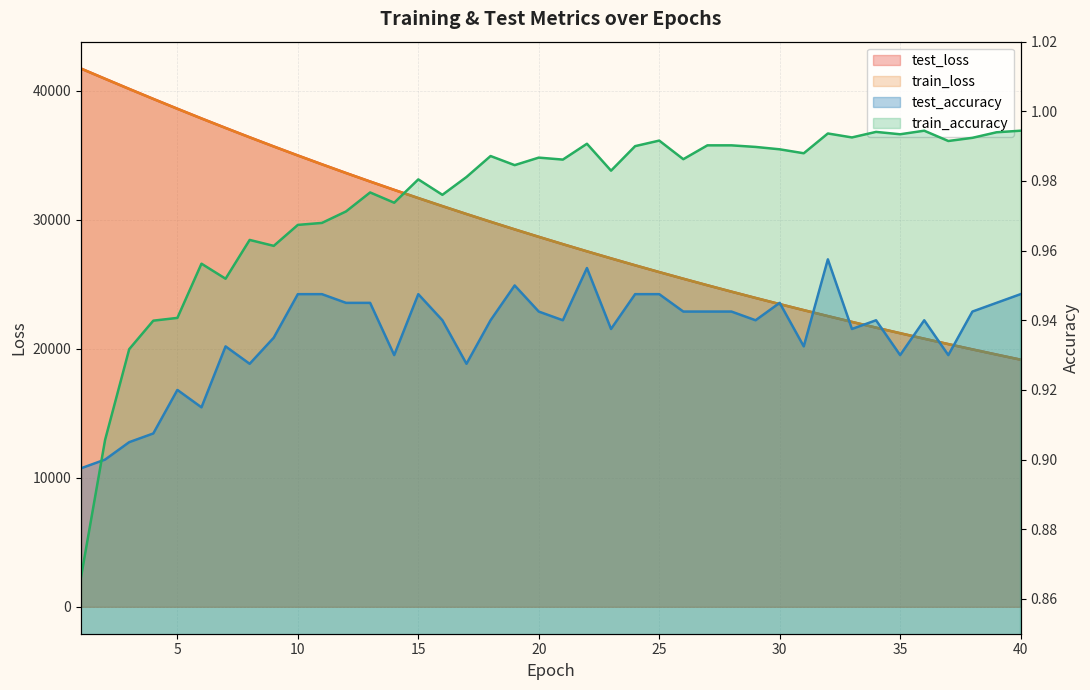

What is the sum of the test_loss values at 26 and 18?

55253.7